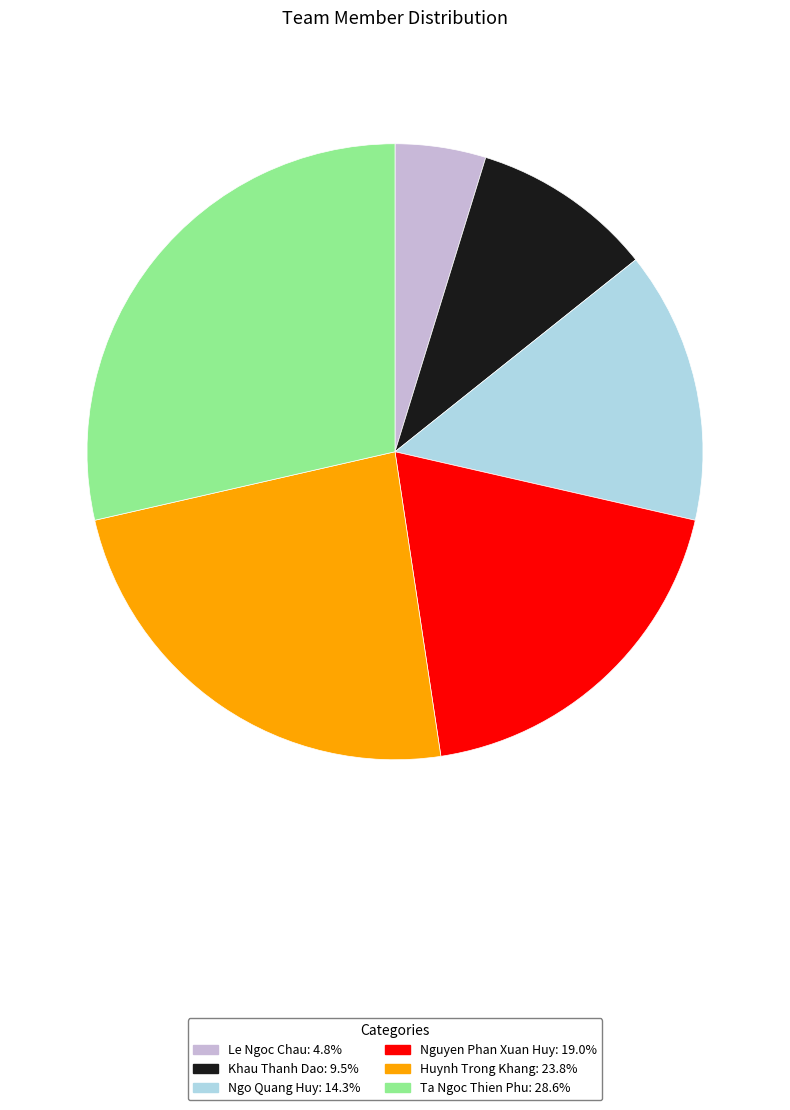

How many segments does this pie chart have?

6